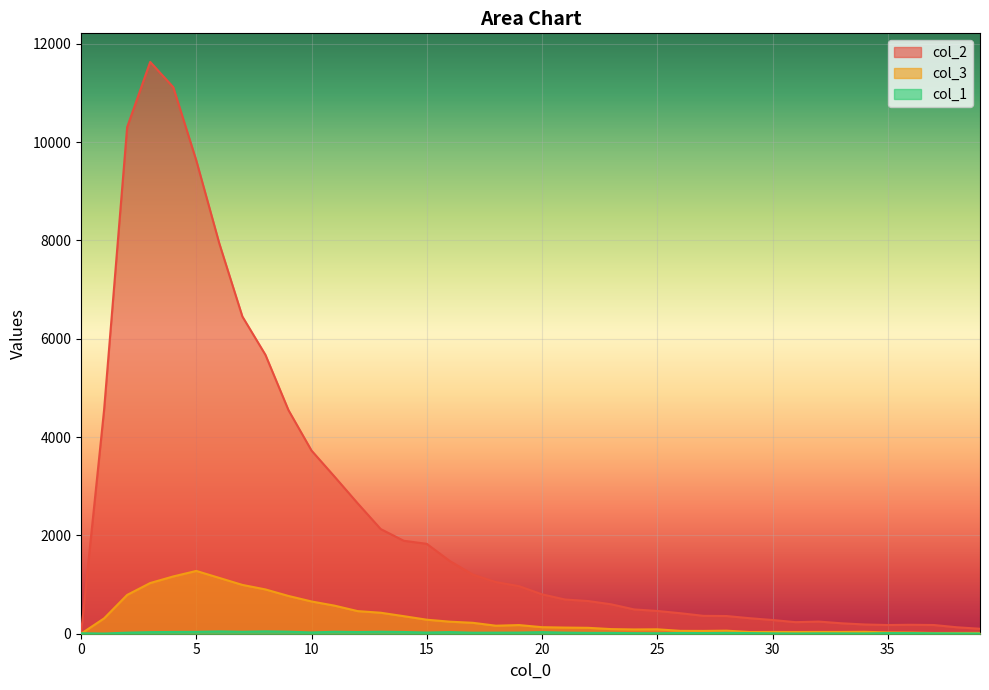

How many values in the col_2 series are below 801?

20